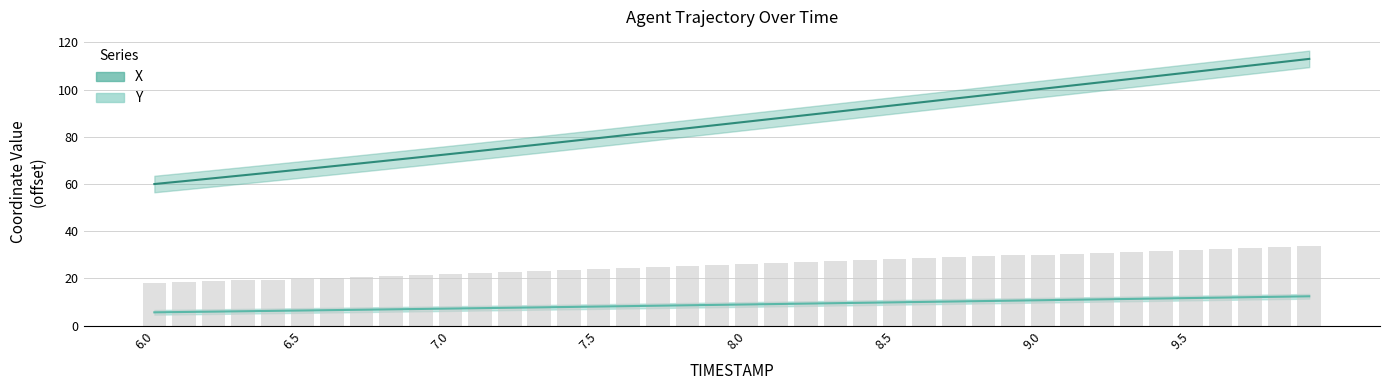

At 7.5, list the series in order from smallest to largest.

Y, X